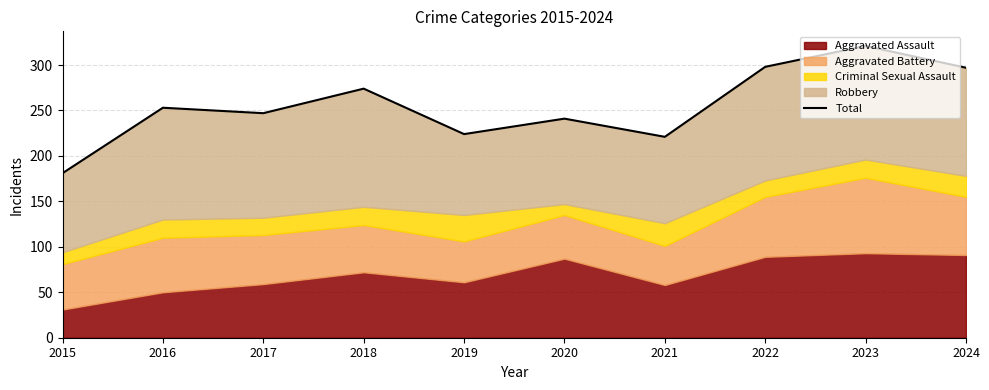

What is the change in value from 2022 to 2023?

+23